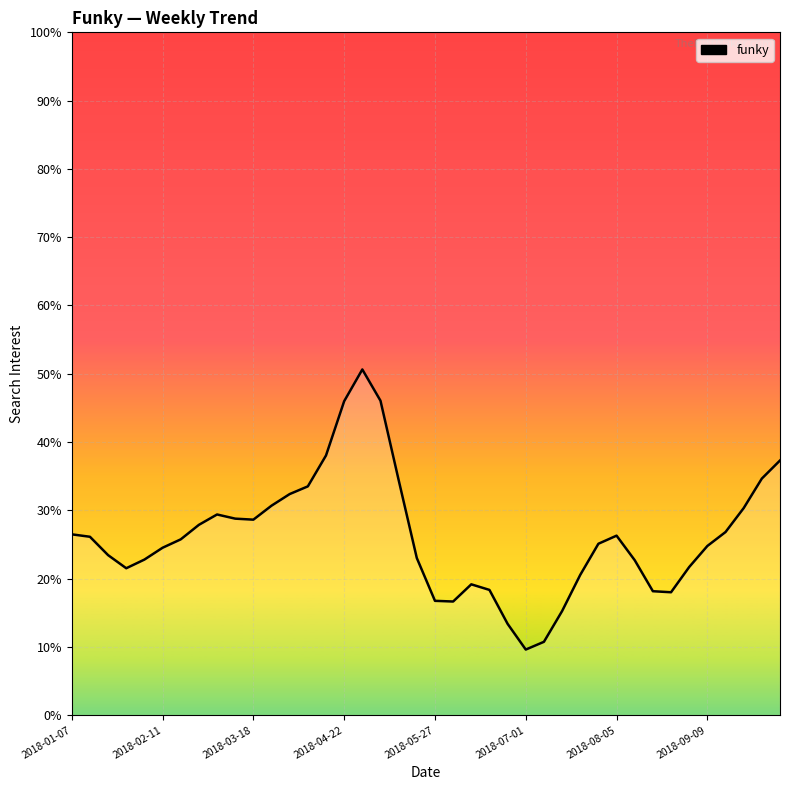

What is the sum of all values?

1046.0